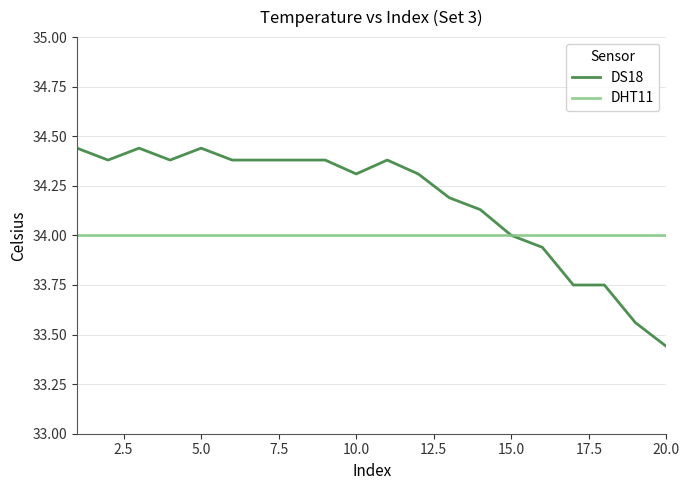

List the series in order of their peak value, highest first.

DS18, DHT11